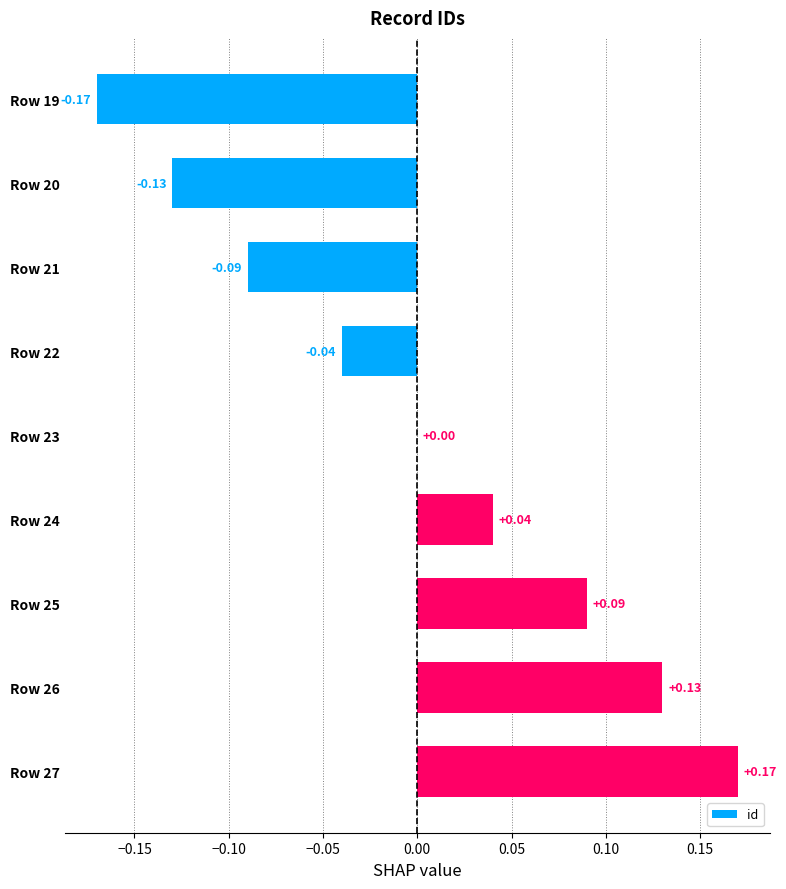

Between Row 23 and Row 20, which is larger?

Row 23